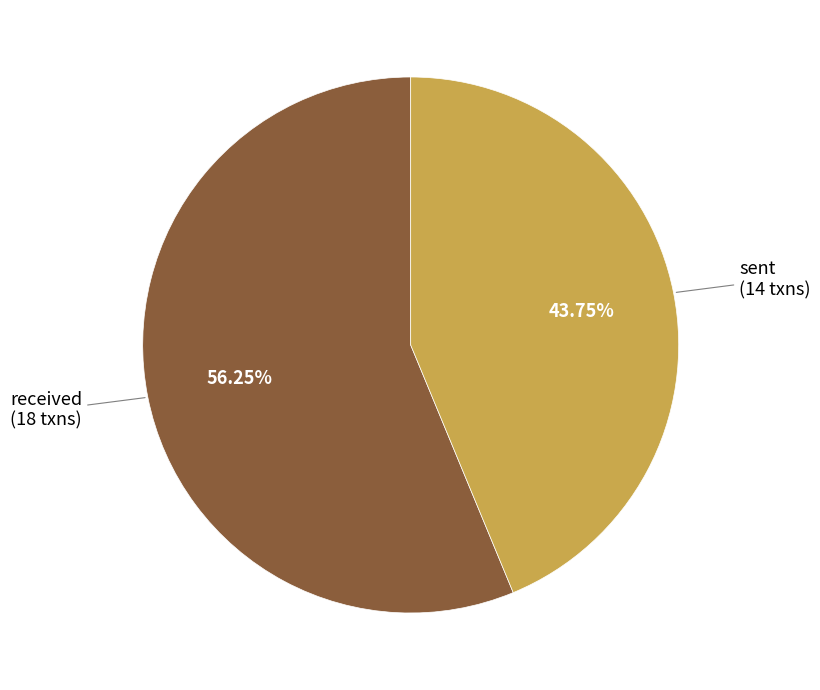

Is it true that sent is 52% of the pie?

False